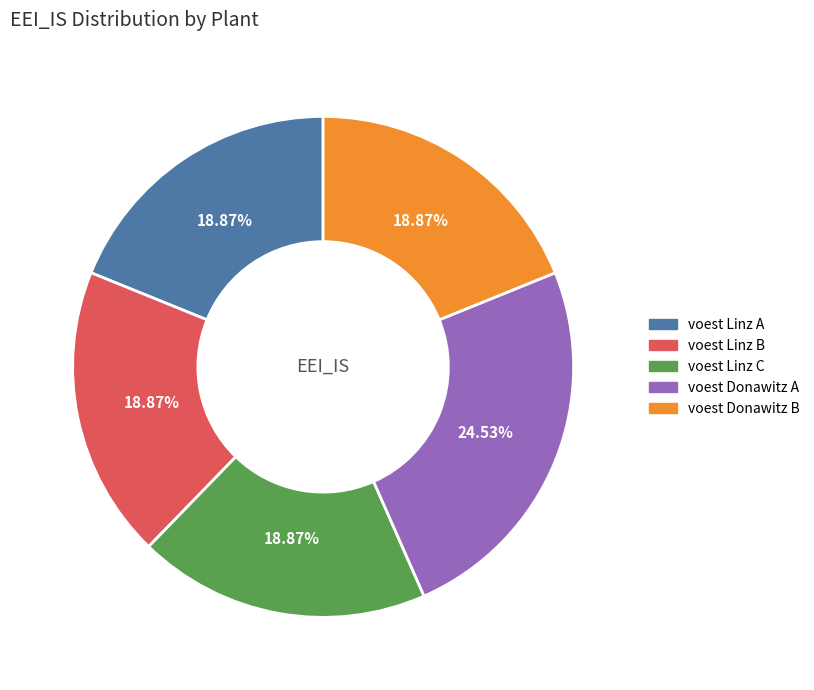

How many segments does this pie chart have?

5